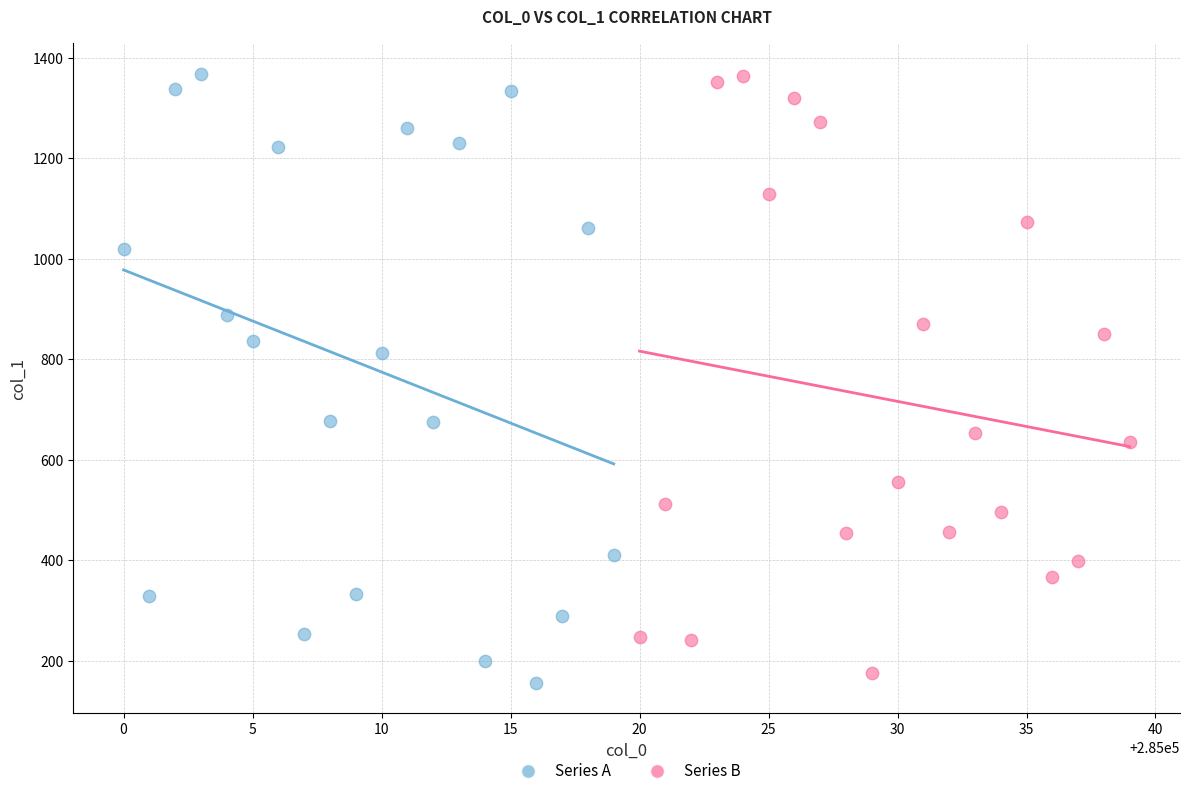

What are all the series names shown in the legend?

Series A, Series B